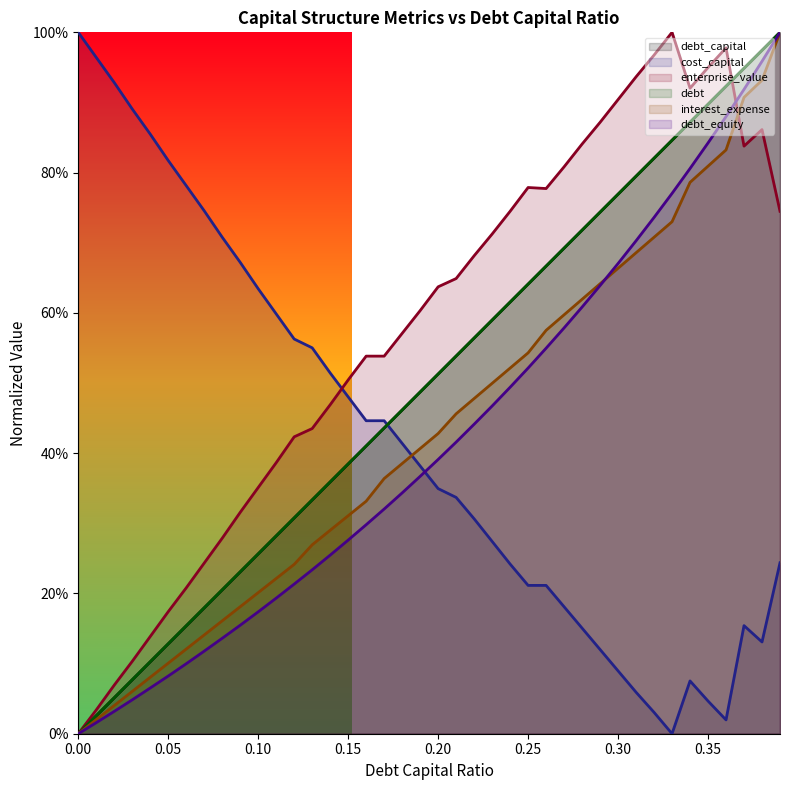

True or false: enterprise_value has more than 0 points higher than both neighbors.

True